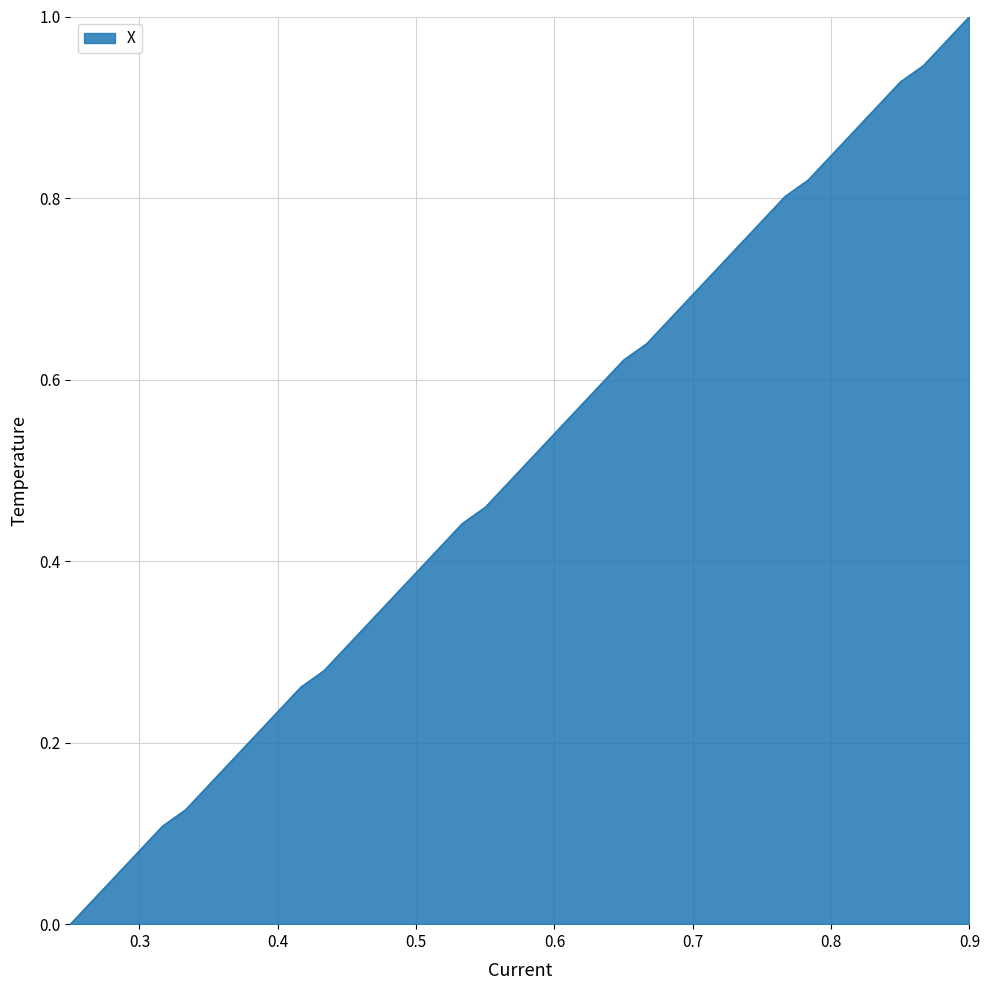

The value at 21 is 0.6. True or false?

False